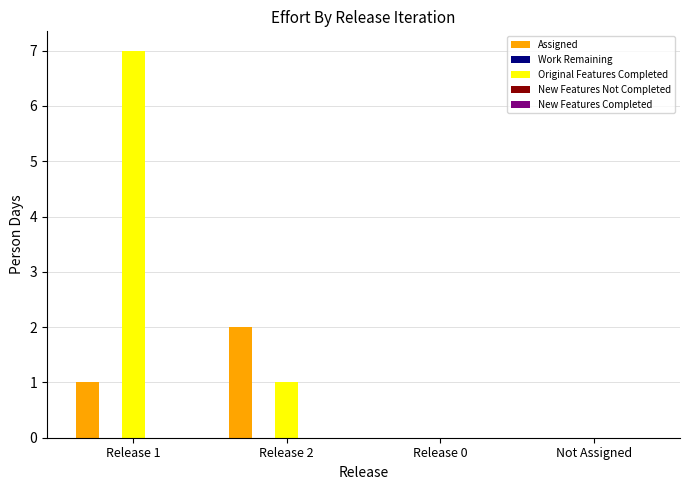

Which series has the widest spread of values?

Original Features Completed